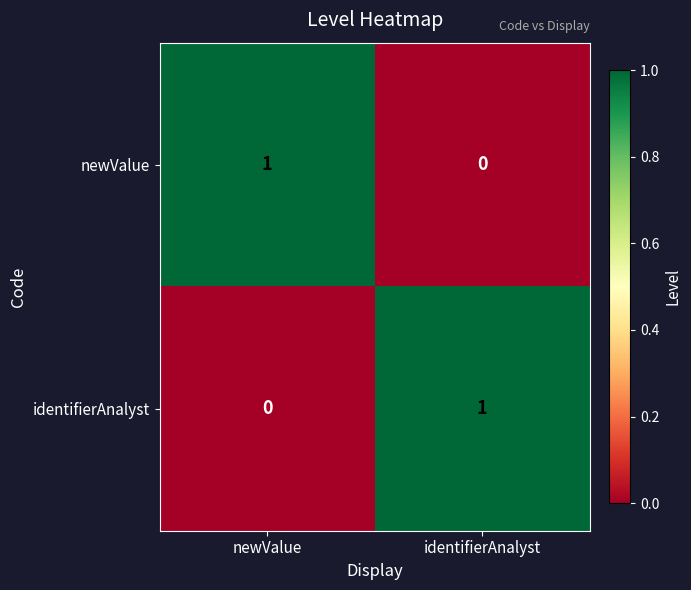

Is the value of identifierAnalyst at identifierAnalyst greater than the value of newValue at identifierAnalyst?

Yes